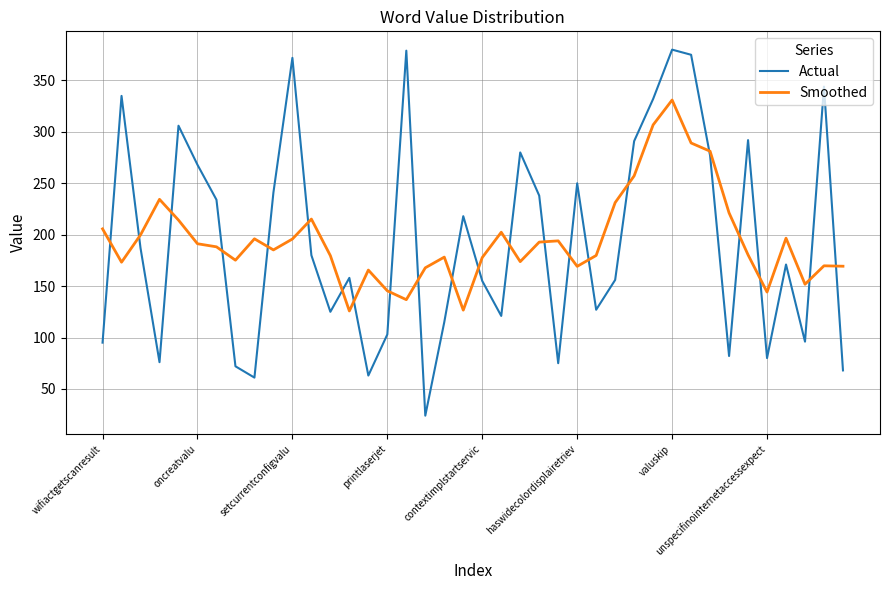

What is the maximum value for Actual?

380.0